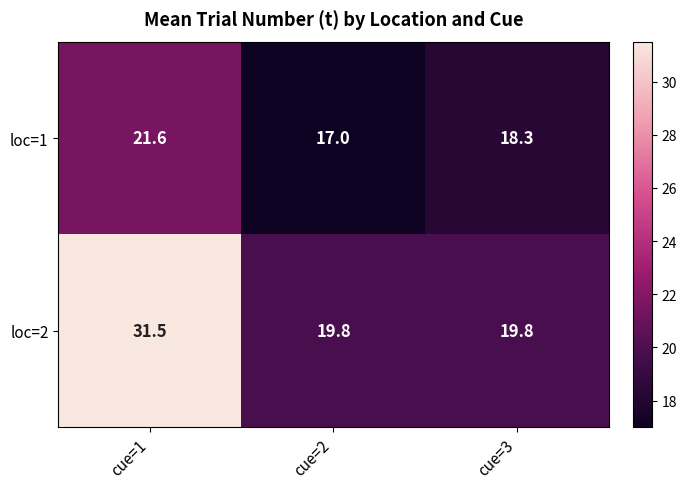

Rank the series by their maximum value, from highest to lowest.

loc=2, loc=1